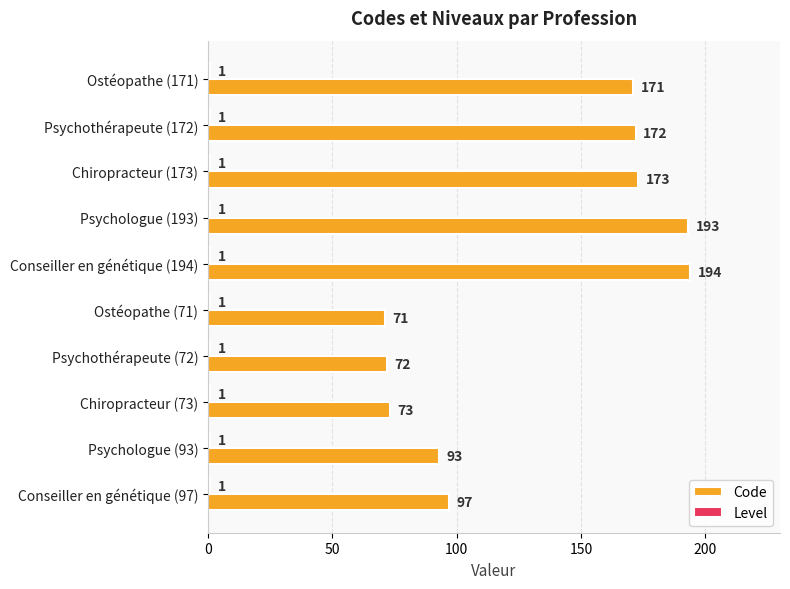

What is the difference between the maximum and minimum values in the Code series?

123